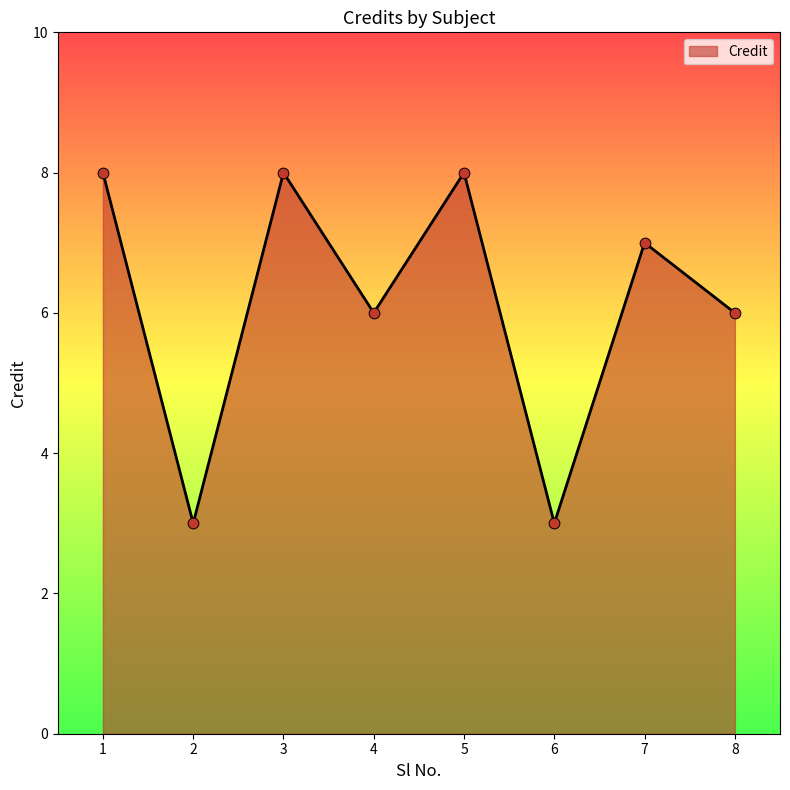

What is the change in value from 2 to 5?

+5